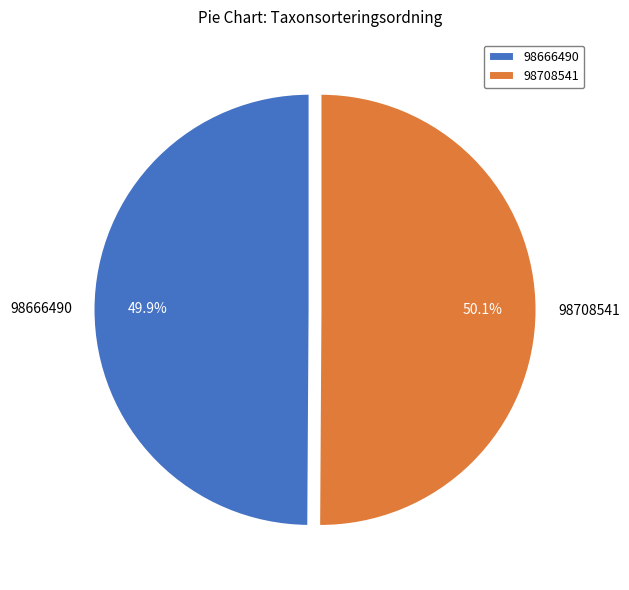

Is there a majority slice in this chart?

Yes